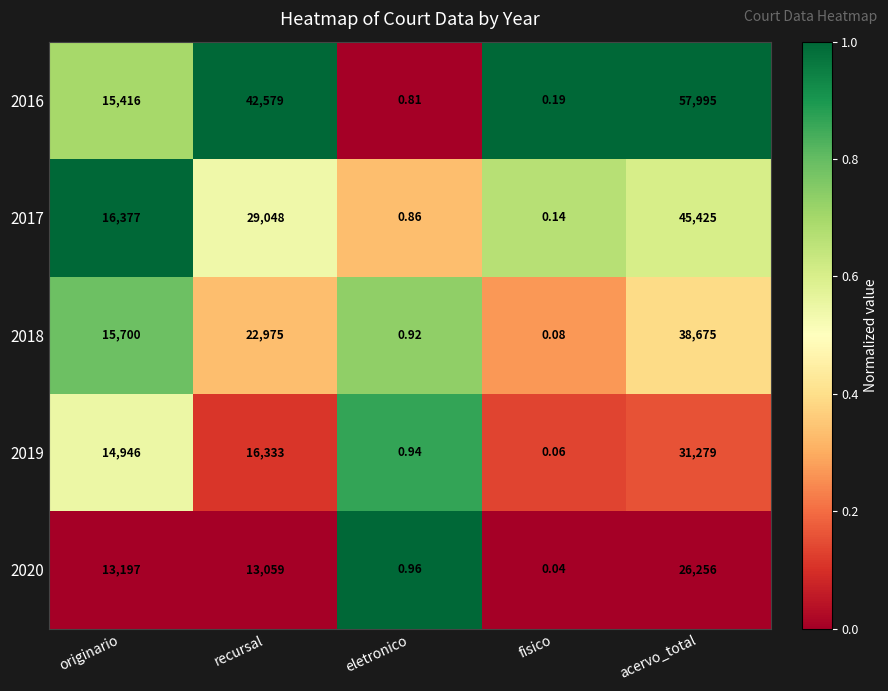

What is the total value across all series at eletronico?

4.5